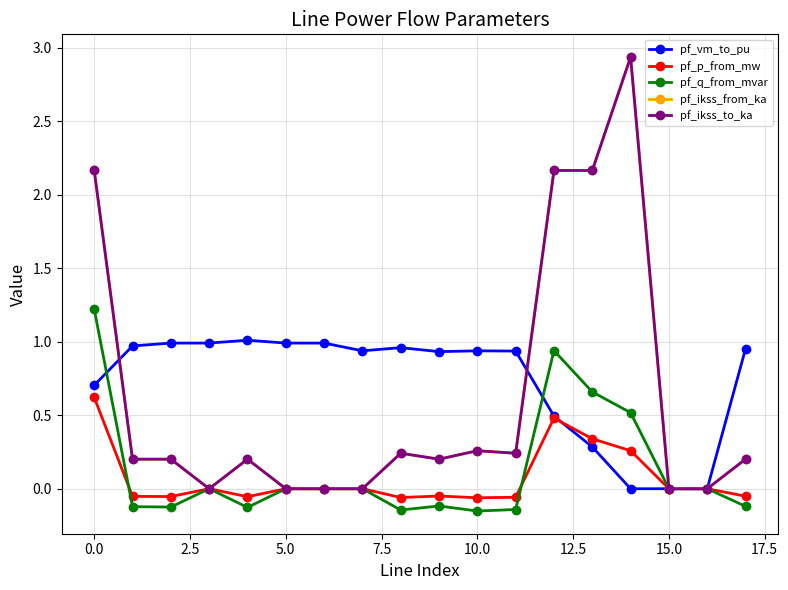

Is this an area chart (filled region under the line)?

No